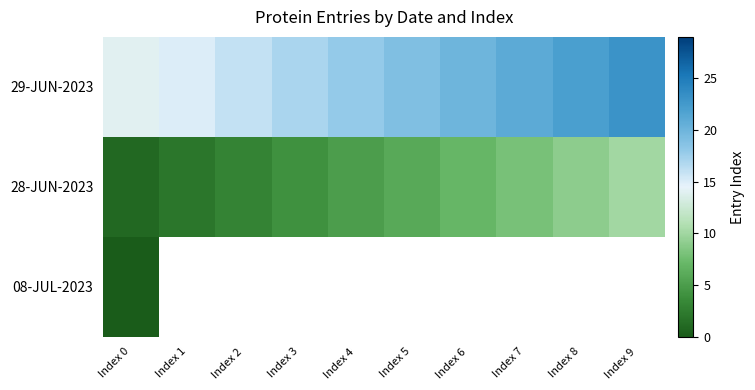

At which label does 08-JUL-2023 reach its minimum?

Index 0